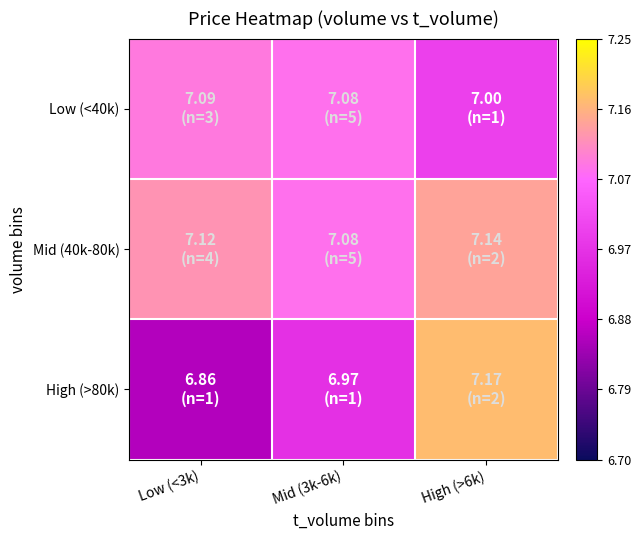

Rank the series by their average value, from highest to lowest.

Mid (40k-80k), Low (<40k), High (>80k)